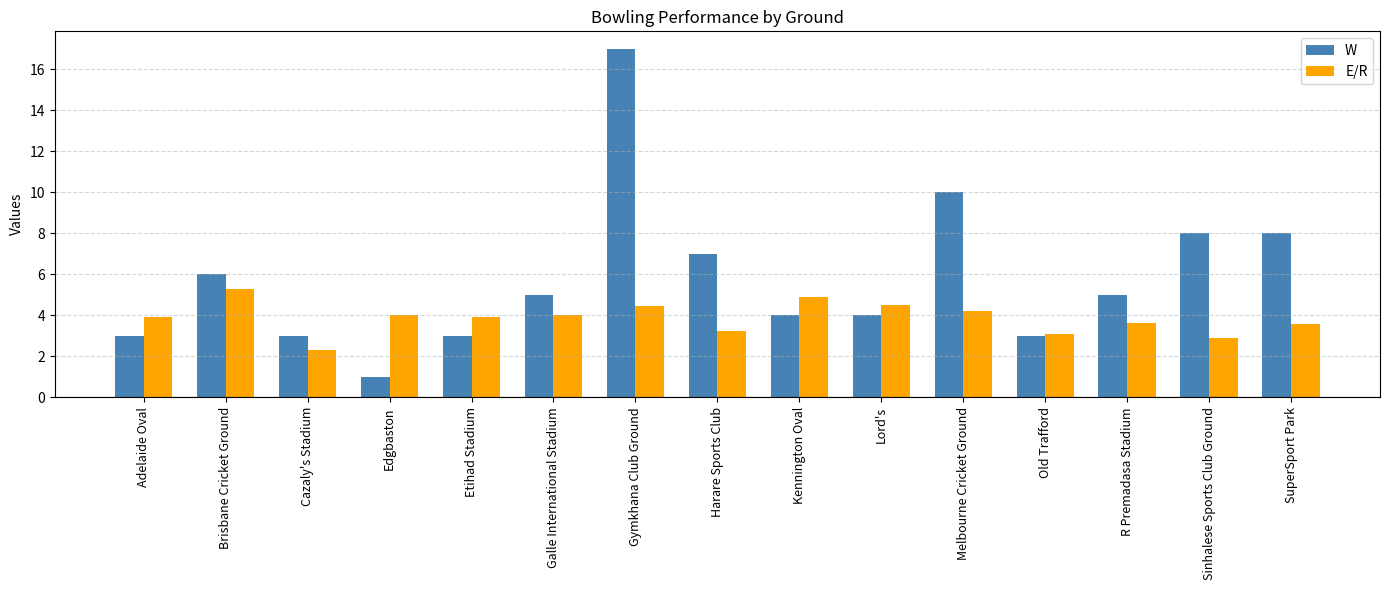

Rank the series at Edgbaston from highest to lowest value.

E/R, W